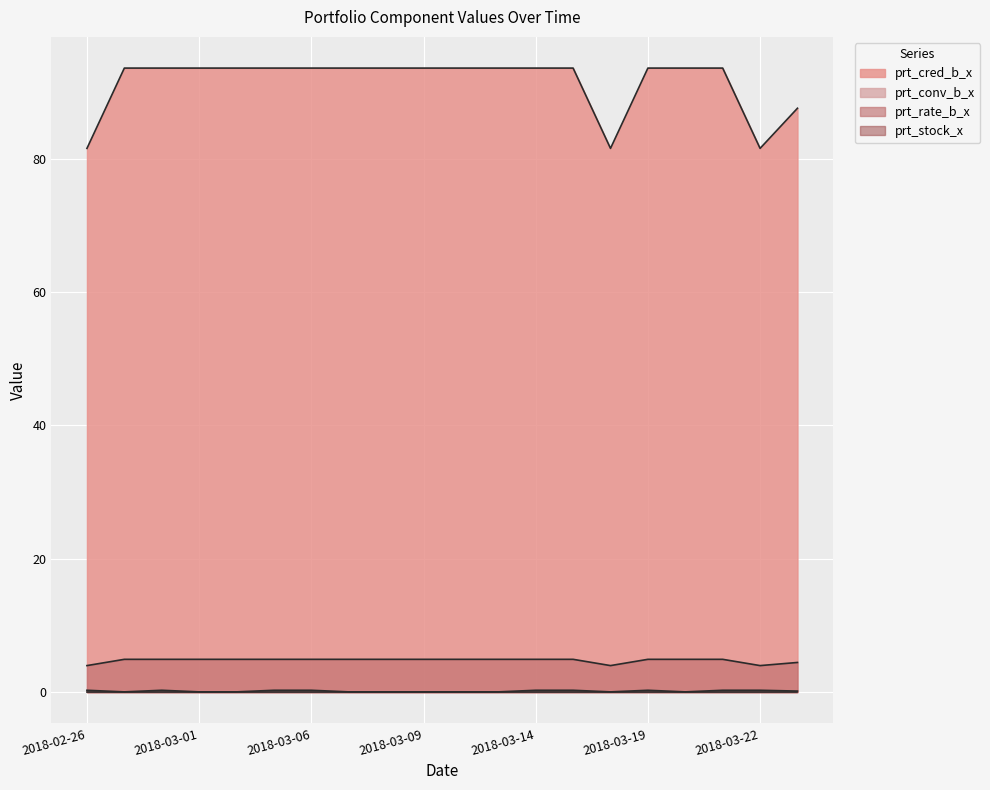

Which series has the largest total across all categories?

prt_cred_b_x